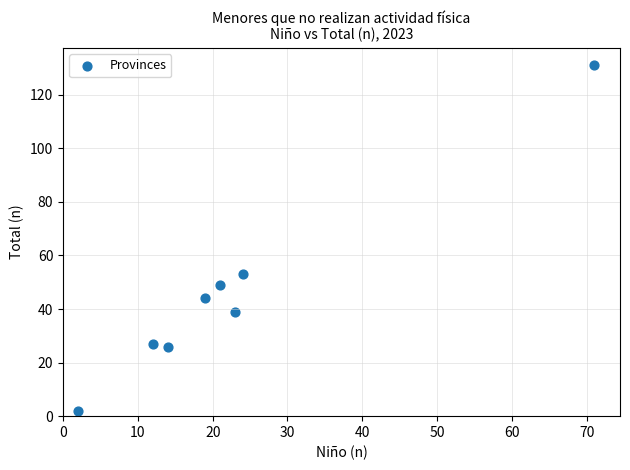

What is the average X value?

23